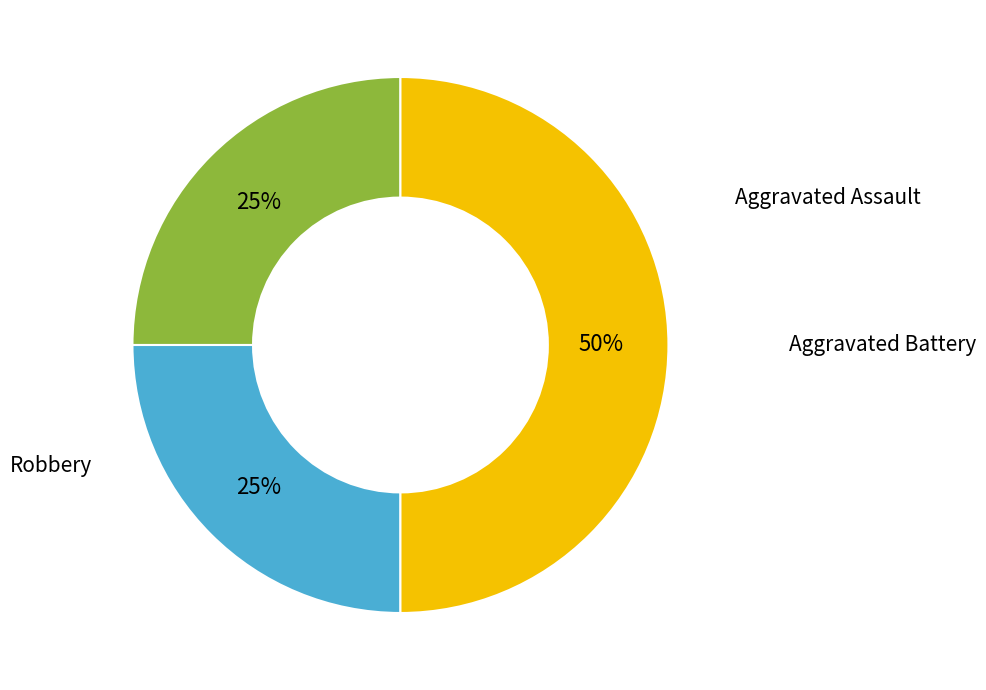

Rank the categories by value from lowest to highest.

Aggravated Assault, Aggravated Battery, Robbery